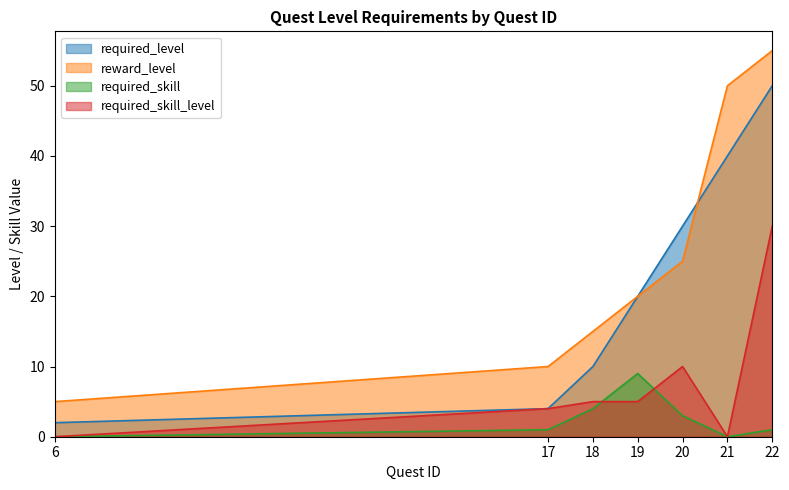

Which series ends up on top after the final intersection of required_level and reward_level?

reward_level